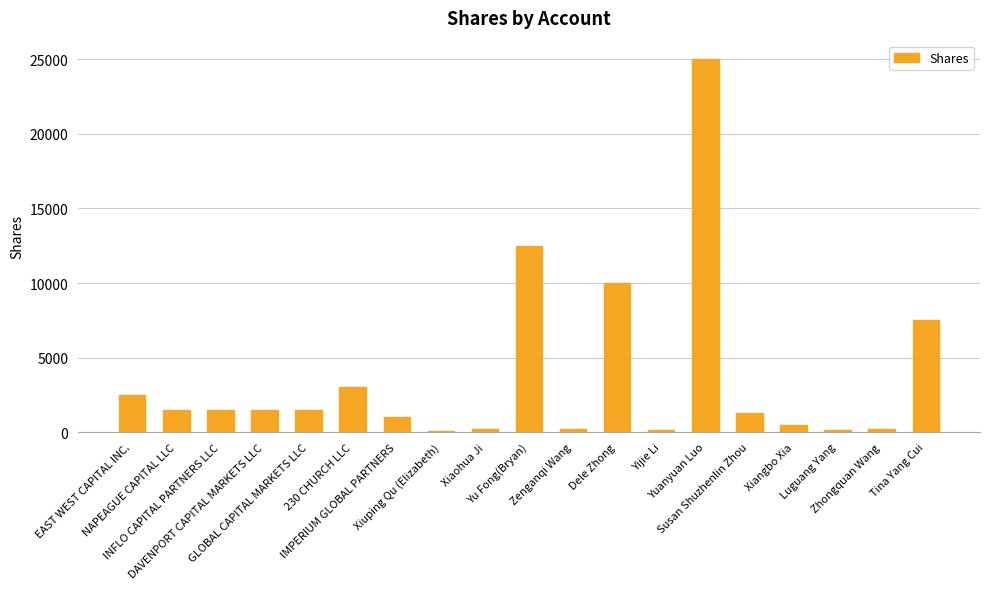

The chart shows a value of 7500 at Tina Yang Cui. True or false?

True